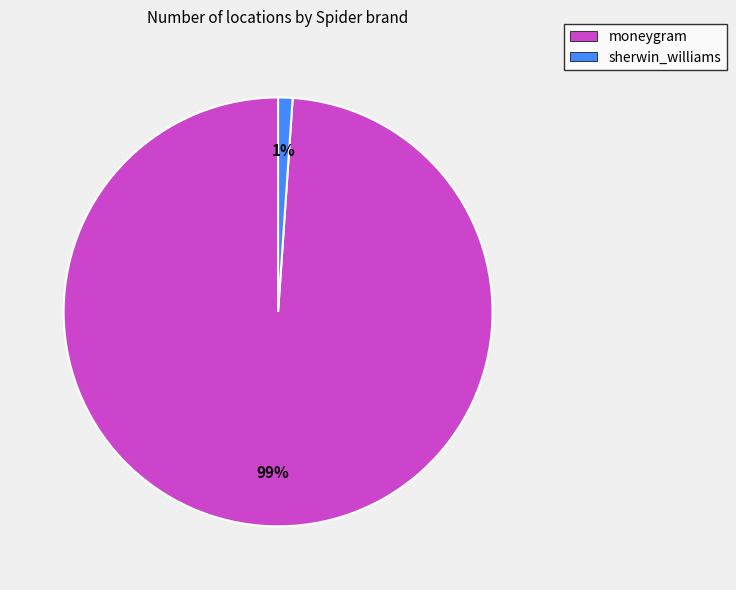

To the nearest percent, what is the average slice percentage?

50%